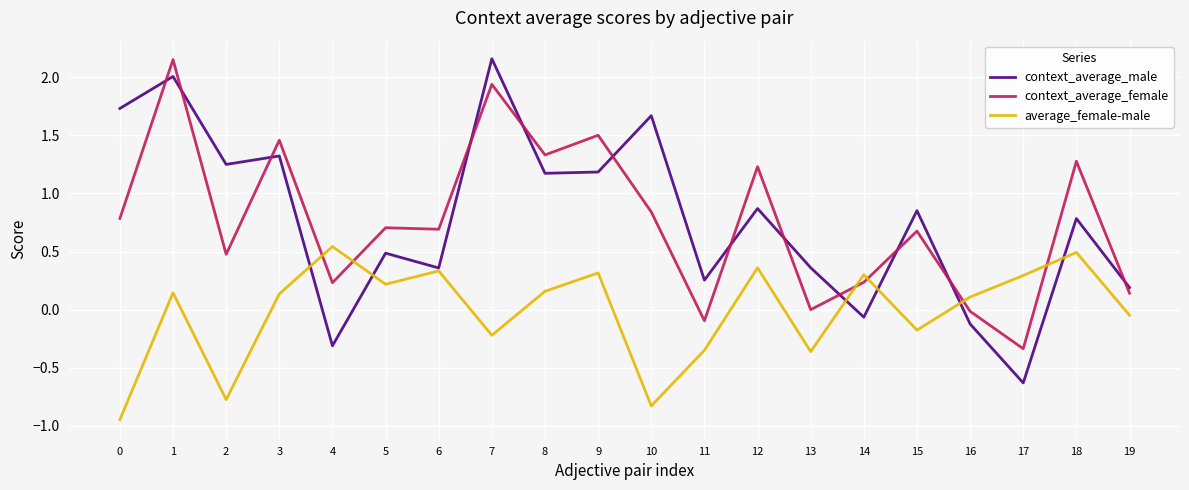

Is the value of context_average_male at 3 greater than the value of average_female-male at 17?

Yes